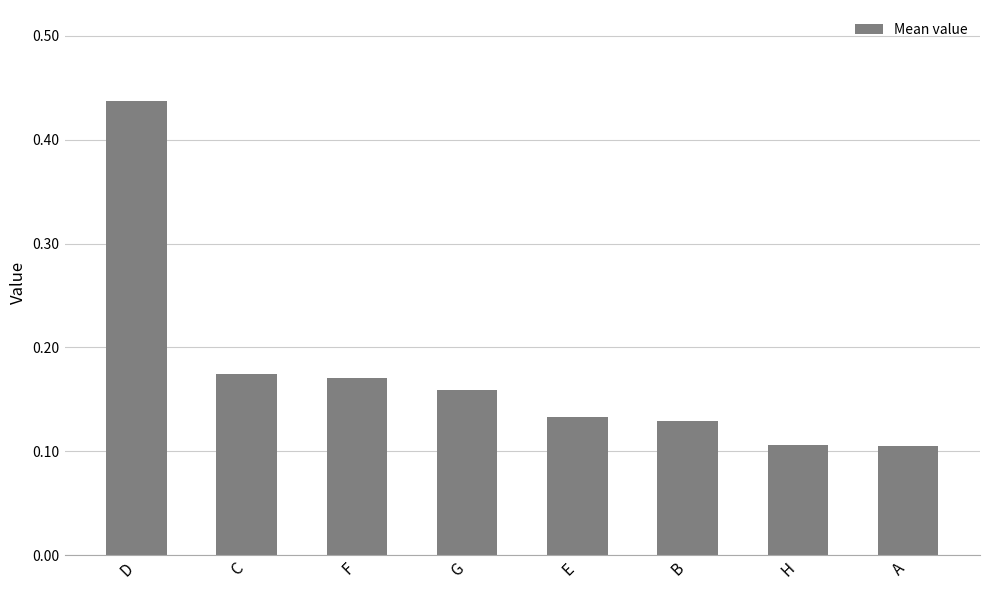

Is it true that the value at H is 0.1?

True